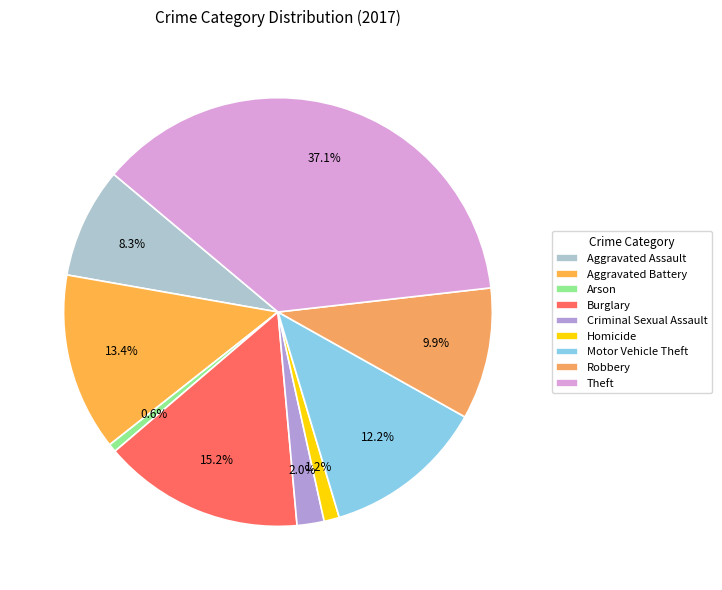

What percentage is the Arson slice, to the nearest percent?

1%